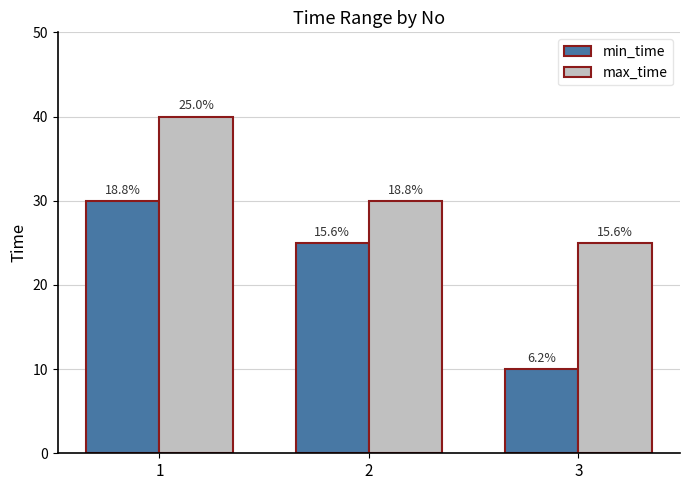

Reading right to left, transcribe all the data shown in this chart.

min_time: 10	25	30
max_time: 25	30	40